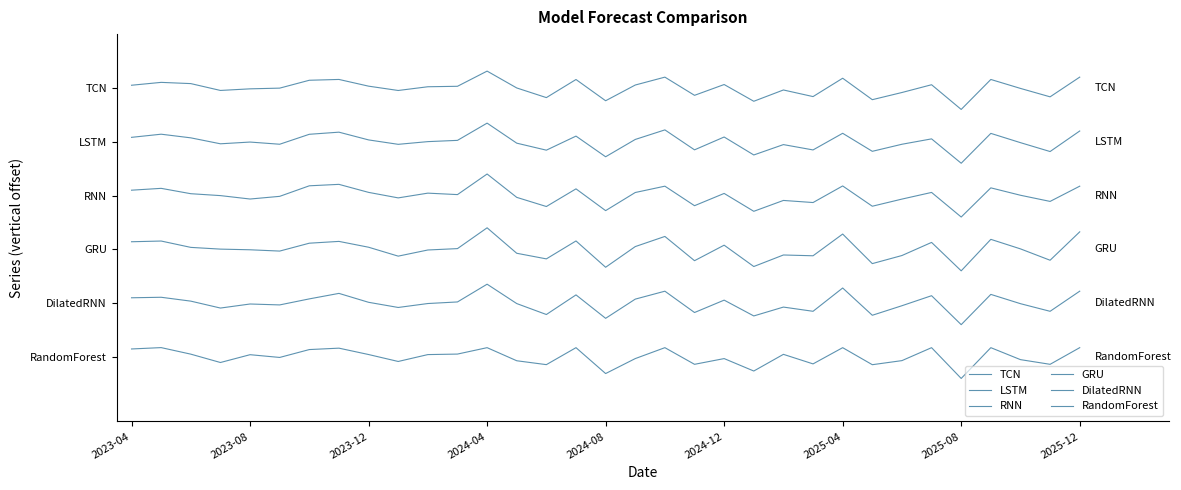

What is the difference between the maximum and second lowest values in the LSTM series?

5002.1